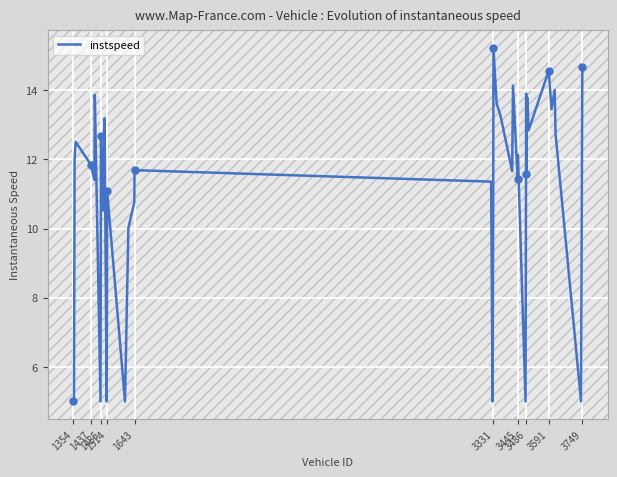

What is the highest value of the instspeed series?

15.2